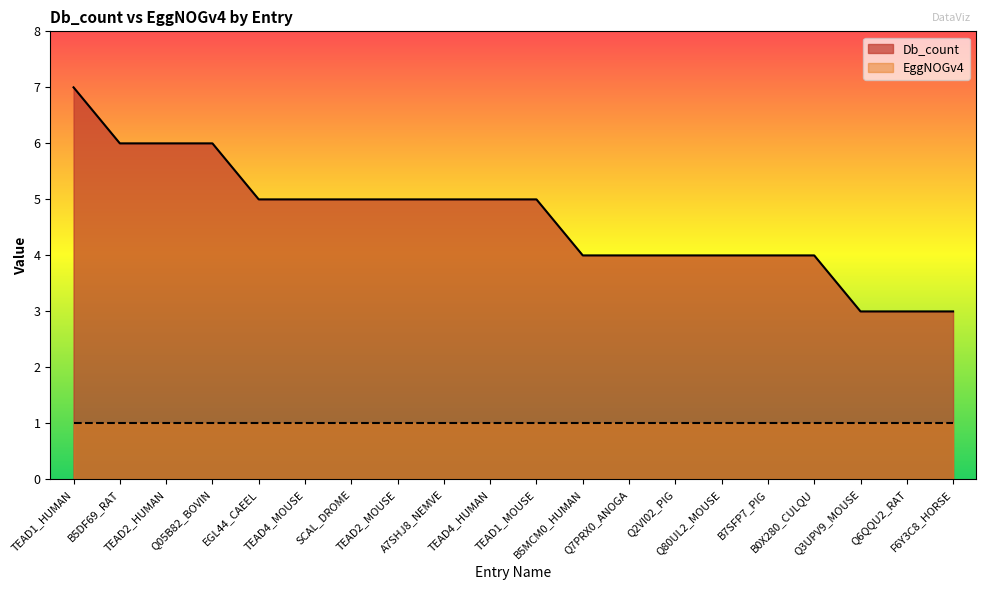

Between Q7PRX0_ANOGA and Q6QQU2_RAT, which is larger?

Q7PRX0_ANOGA